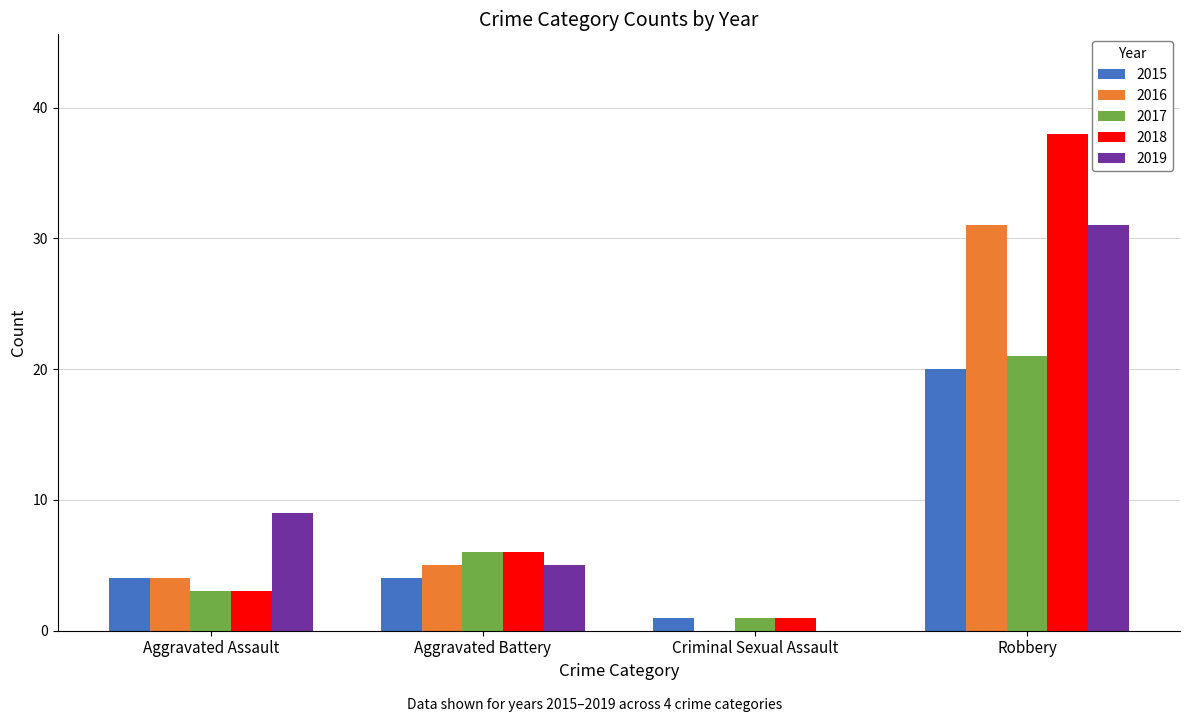

What is the spread (max minus min) of values at Robbery?

18